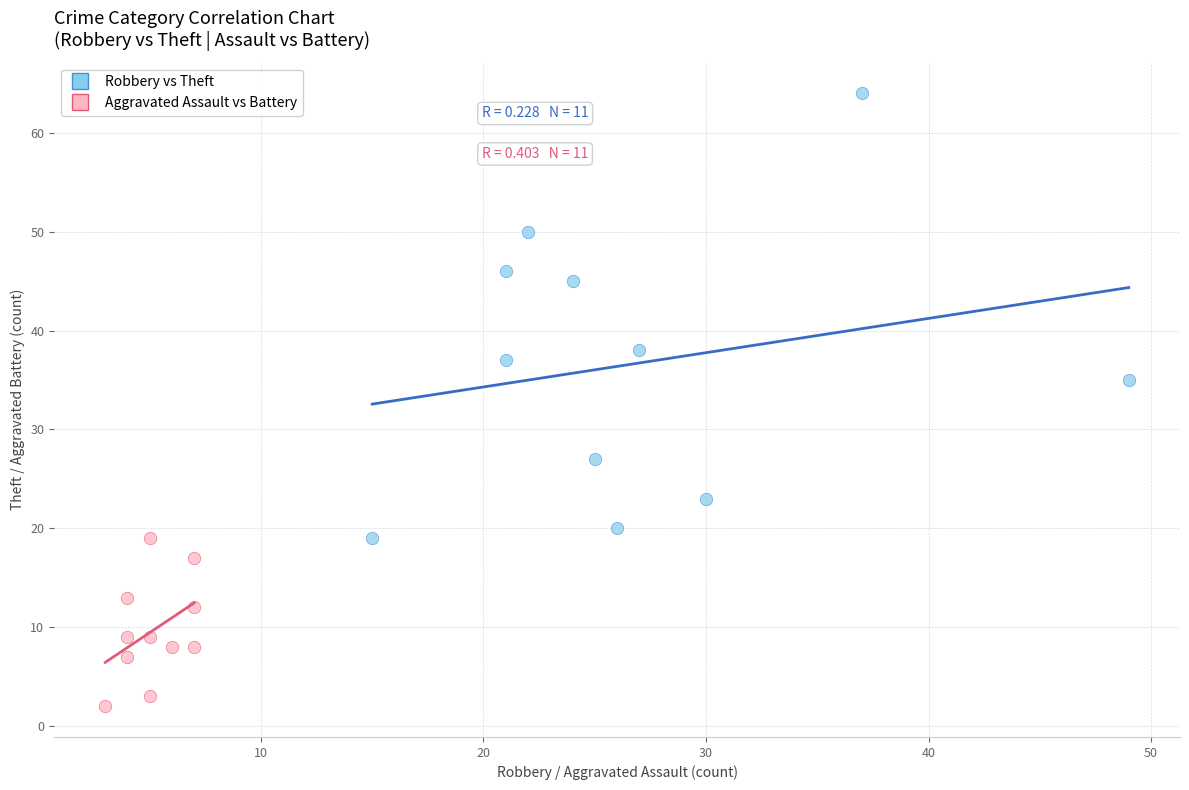

What are all the series names shown in the legend?

Robbery vs Theft, Aggravated Assault vs Battery